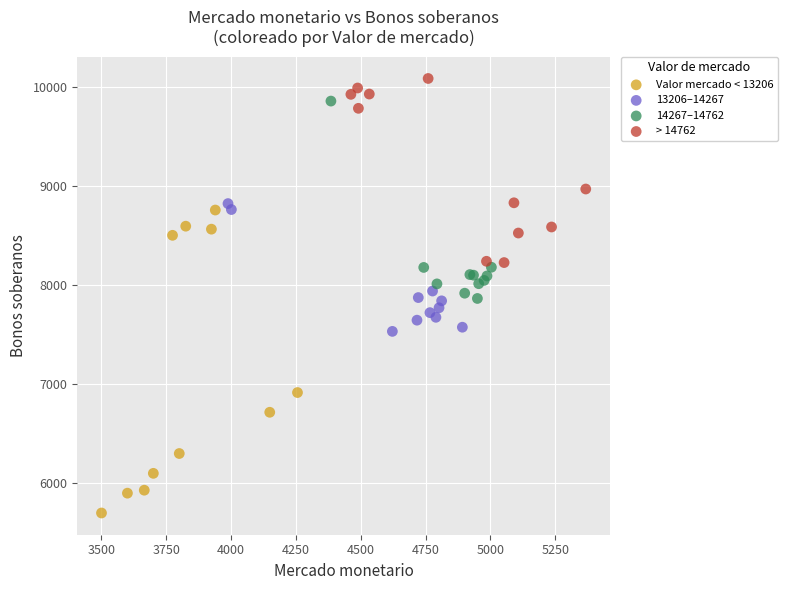

Which series has the largest Y range (max minus min)?

Valor mercado < 13206